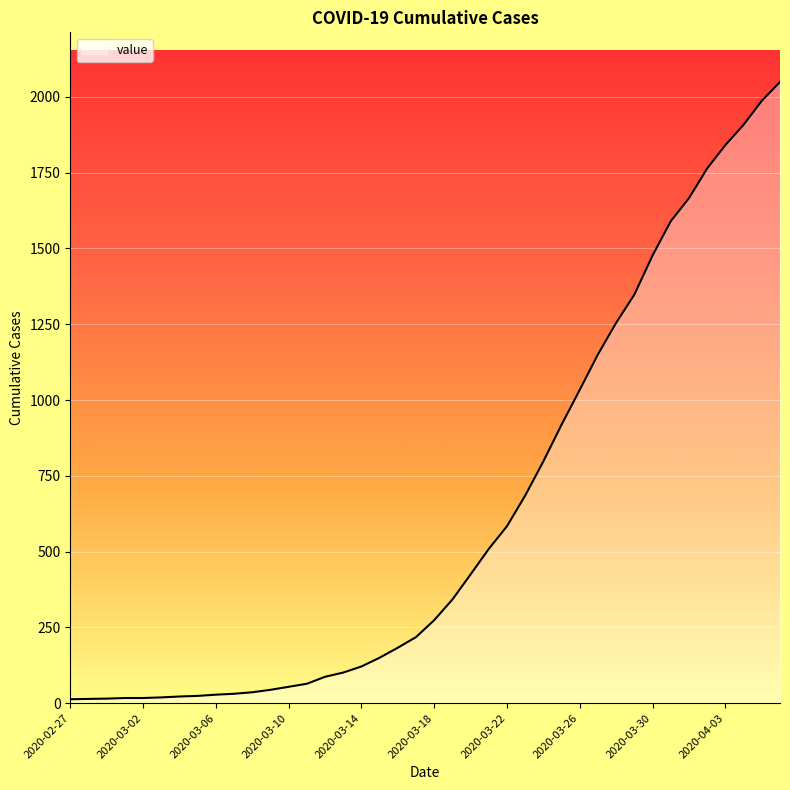

What is the difference between the maximum and minimum values?

2036